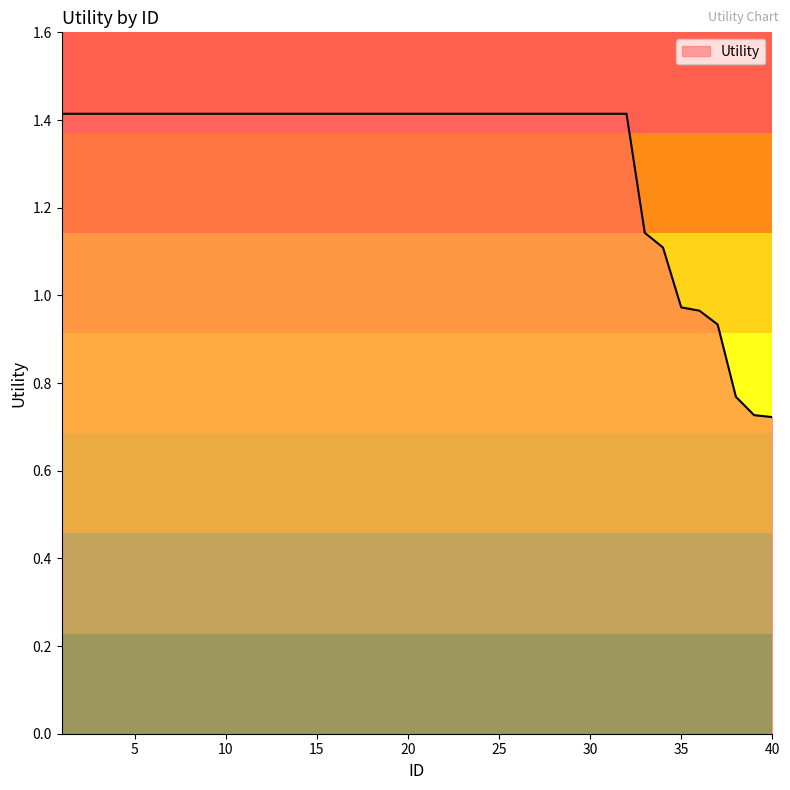

Does the chart have visible grid lines?

No